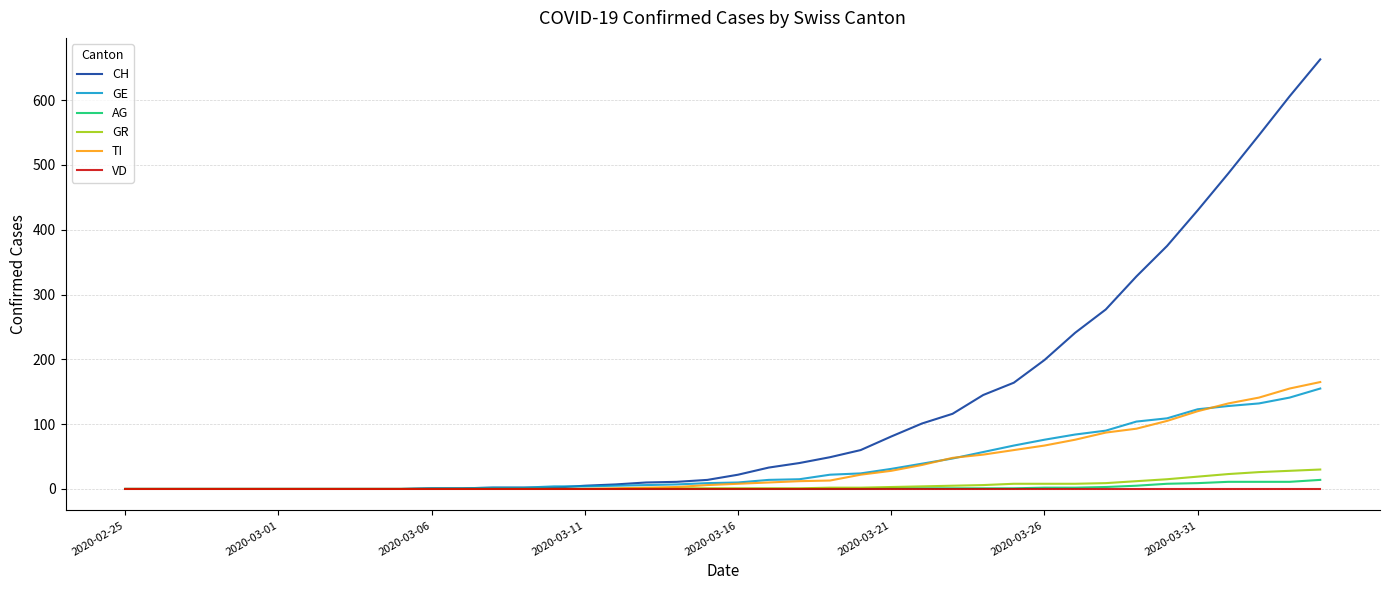

Which series has the largest range (max minus min)?

CH